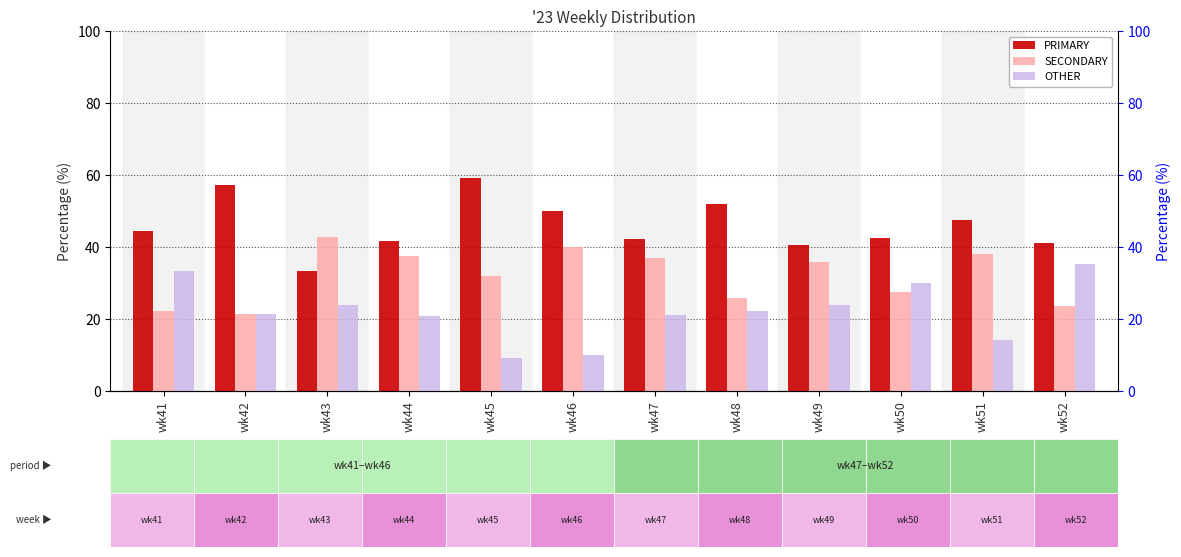

Which series has the largest total across all categories?

PRIMARY